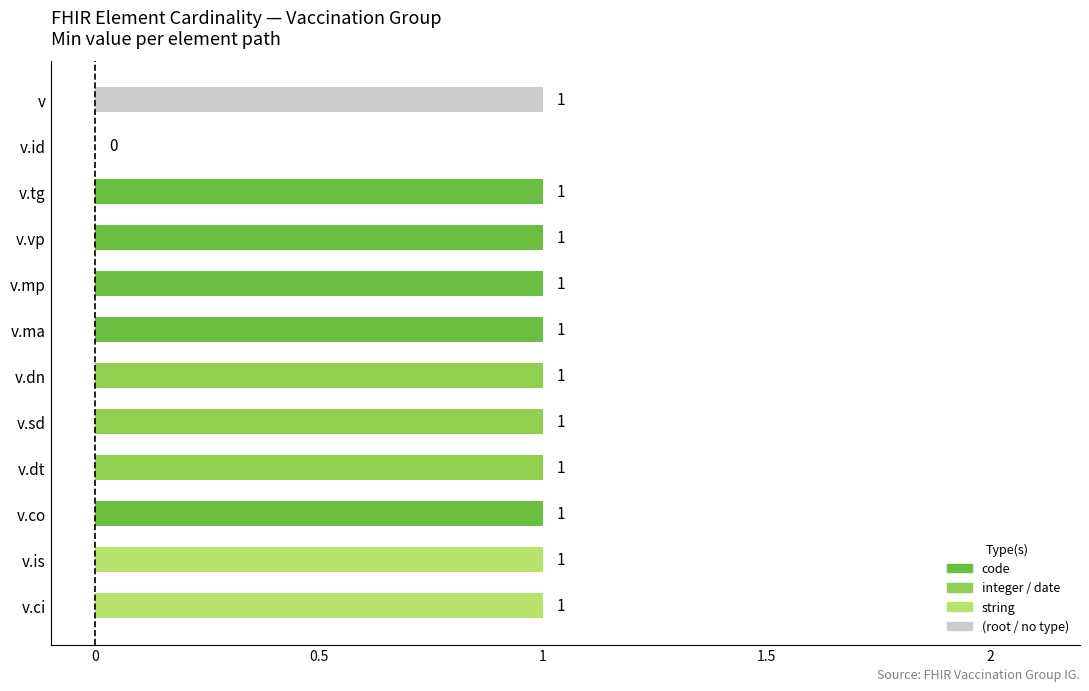

The value at v.ci is 2. True or false?

False